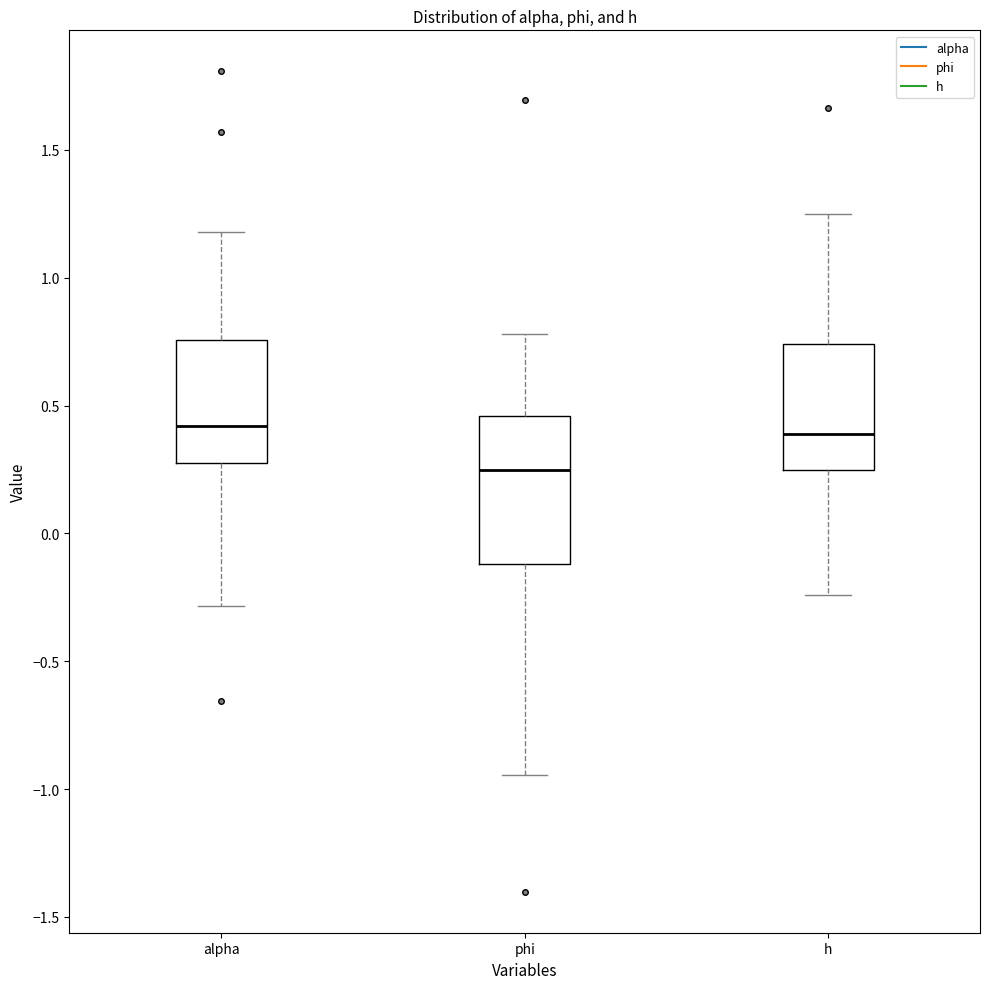

Comparing the boxes themselves (not the whiskers), which one is the tallest?

phi